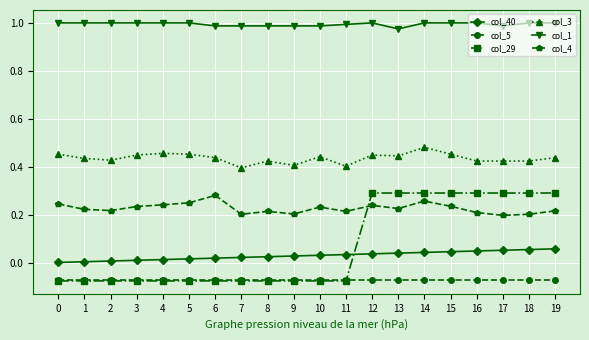

Which series has the largest total across all categories?

col_1